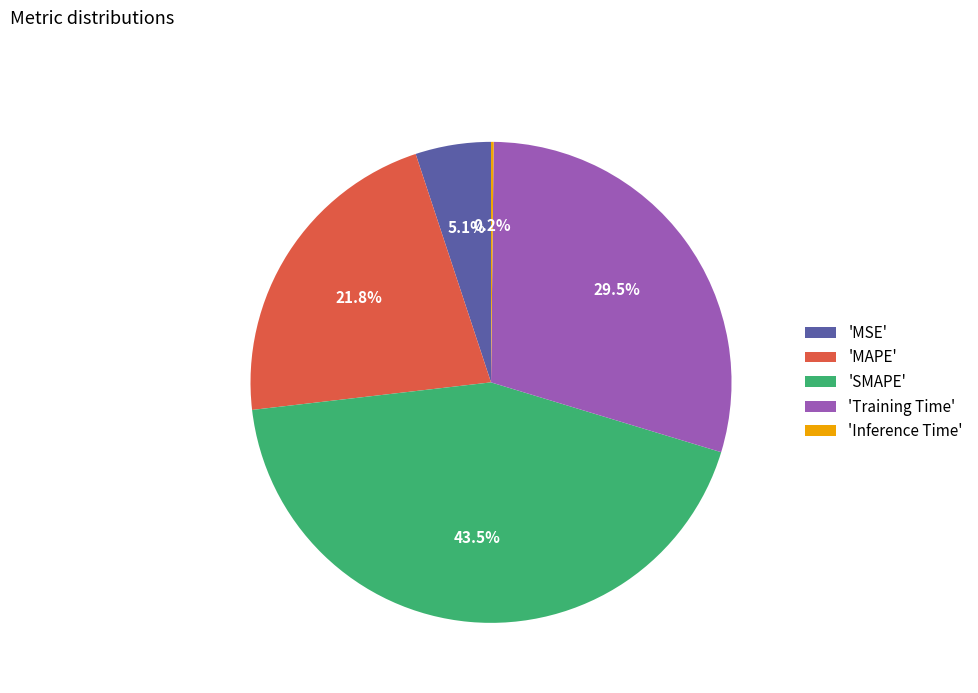

Is the sum of 'MAPE' and 'Training Time' greater than half?

Yes